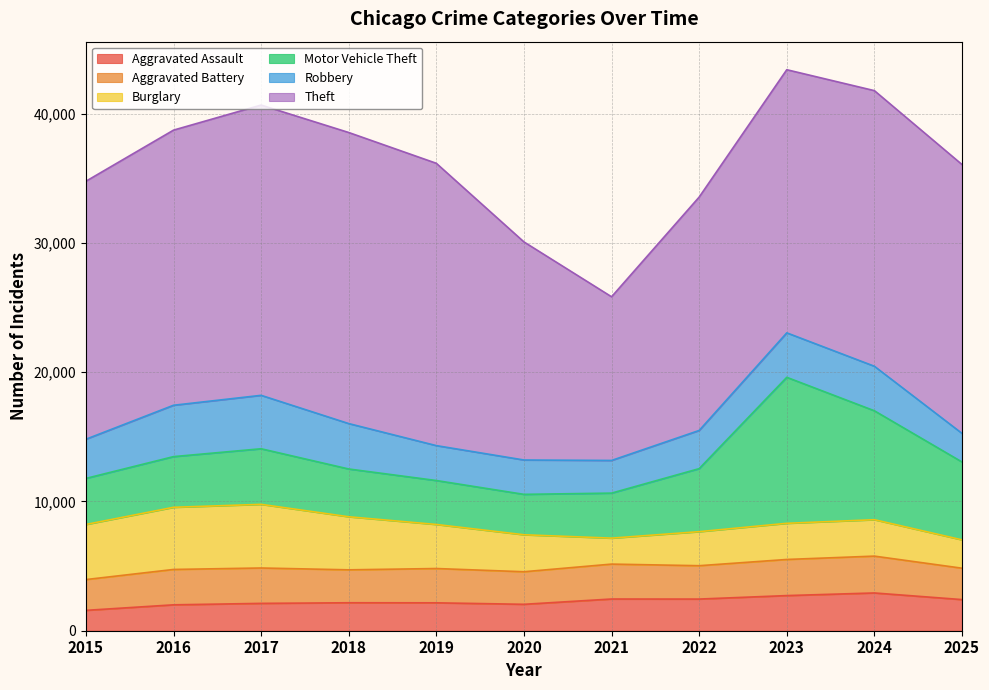

Where is the first local maximum for Motor Vehicle Theft?

2017